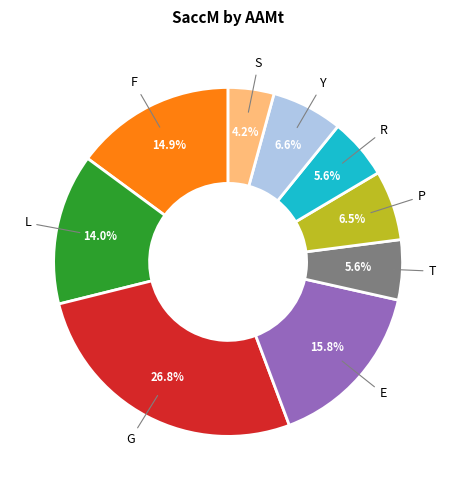

To the nearest percent, what is the average slice percentage?

11%